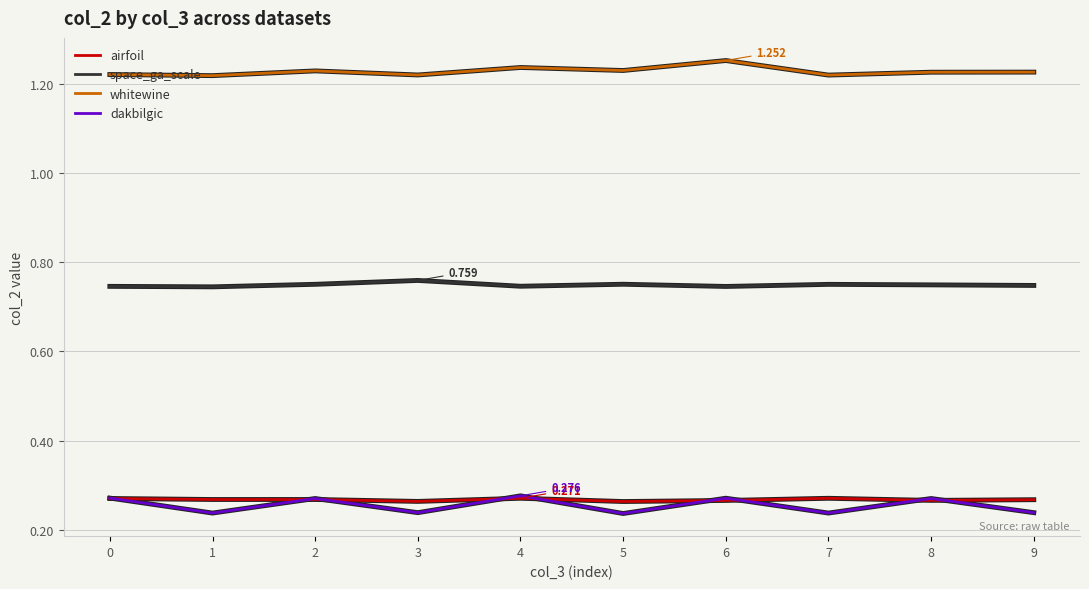

True or false: space_ga_scale and dakbilgic intersect in this chart.

False